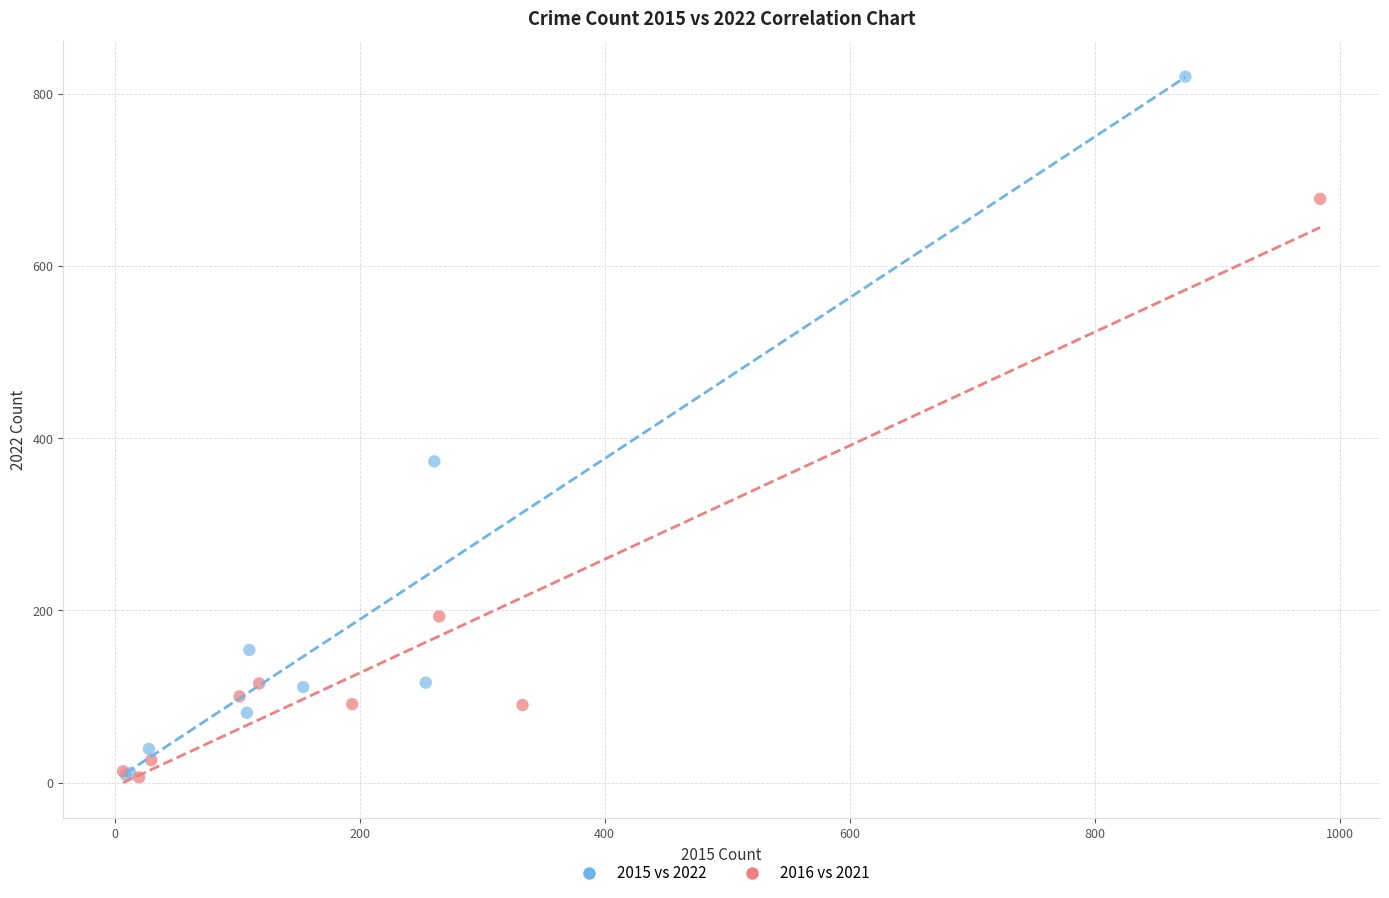

What are all the series names shown in the legend?

2015 vs 2022, 2016 vs 2021